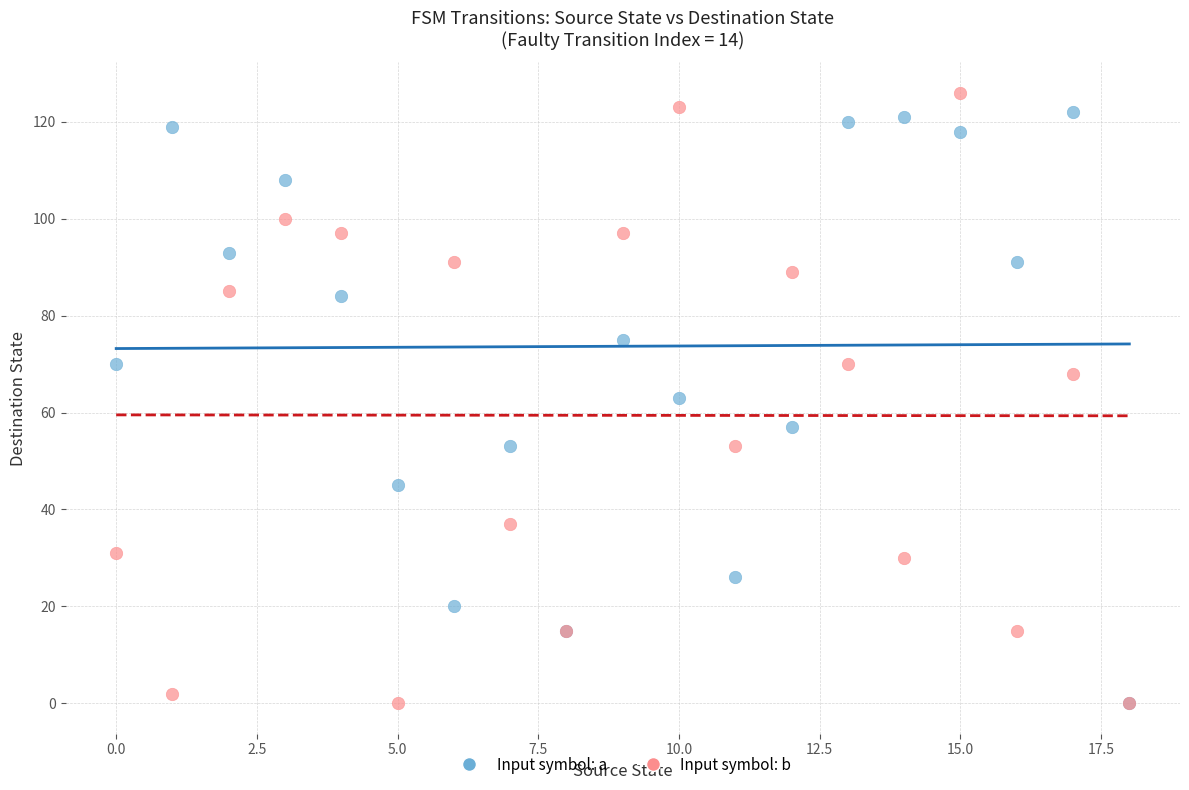

In the Input symbol: a series, what Y value is closest to 61?

63